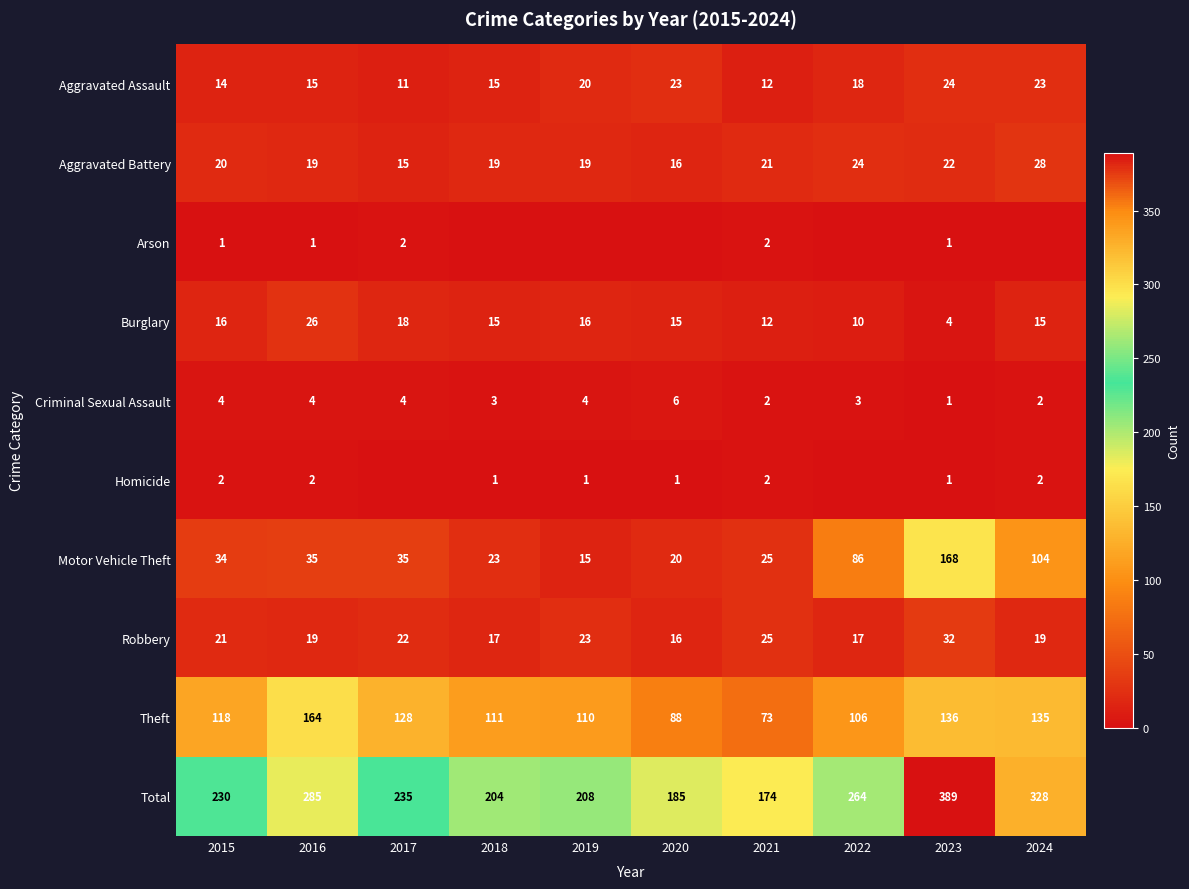

Which has a higher value, 2016 or 2019?

2019